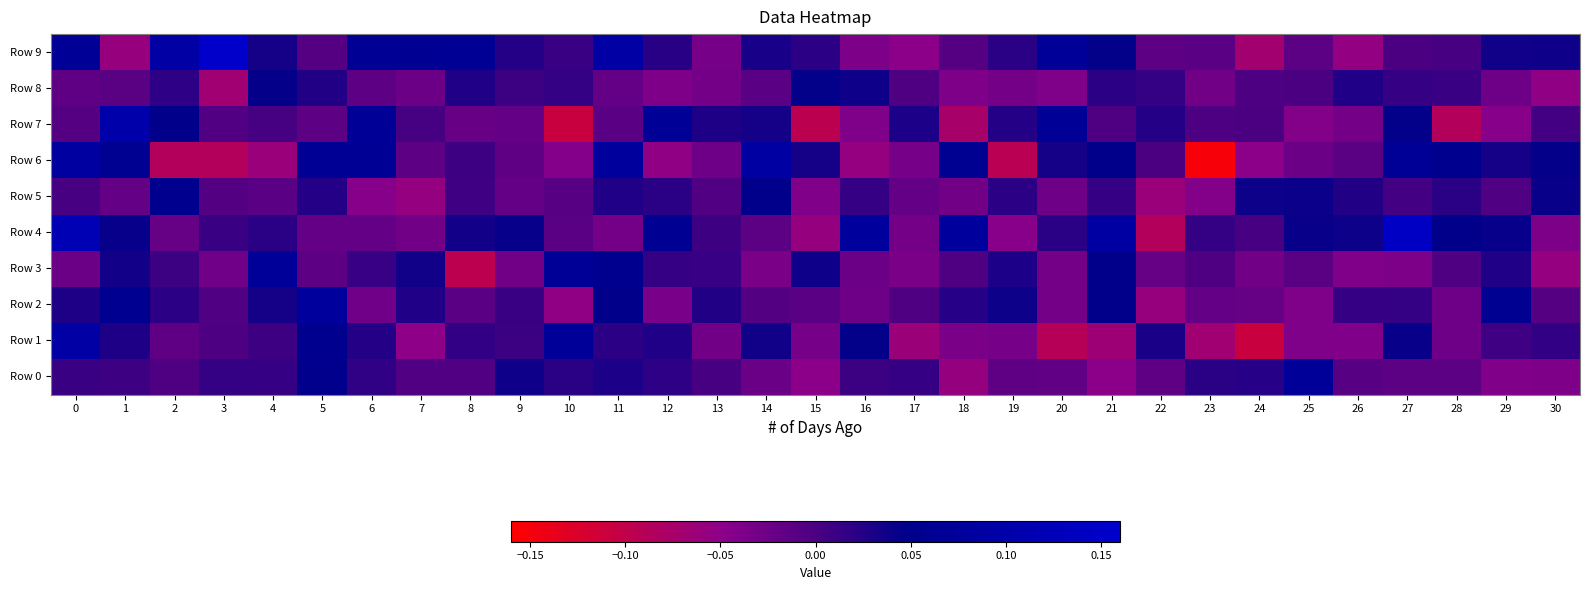

Which series has the largest range (max minus min)?

Row 6